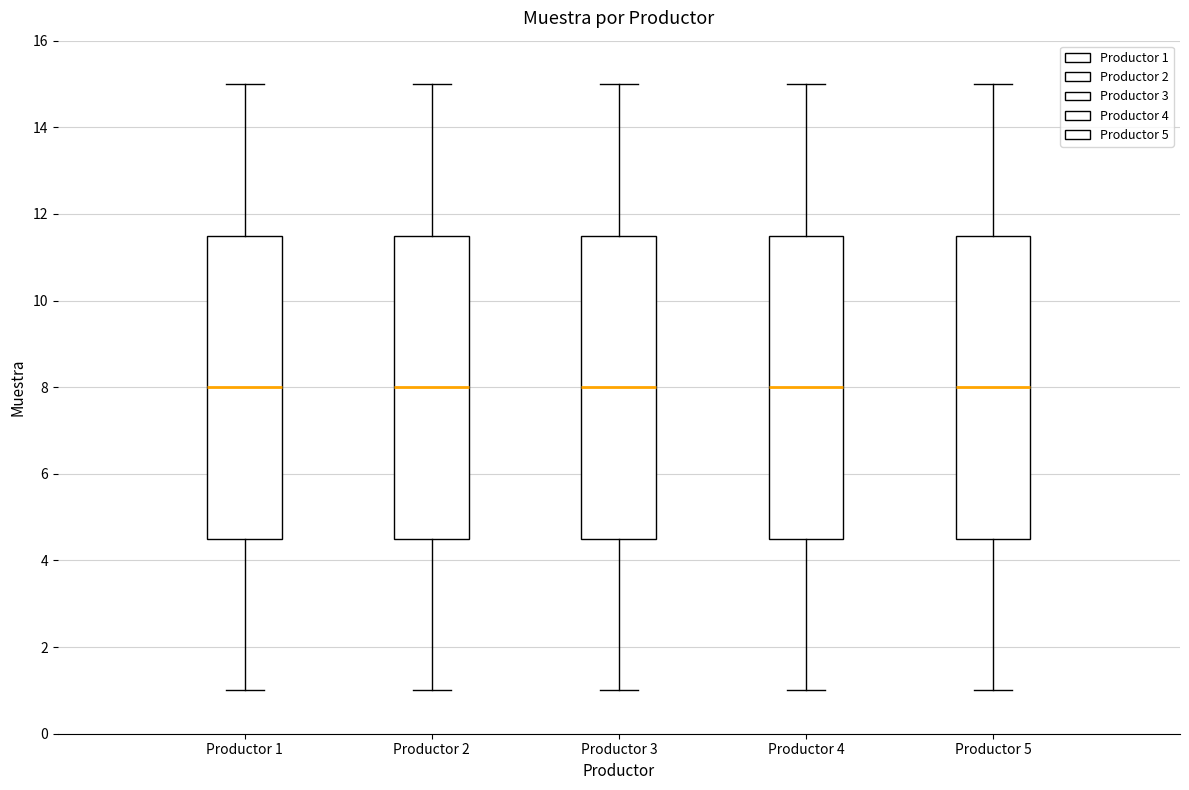

Where is the lower edge of the box for Productor 2 on the y-axis? The values are not printed on the chart, so give them approximately, as read against the axis.

4.6